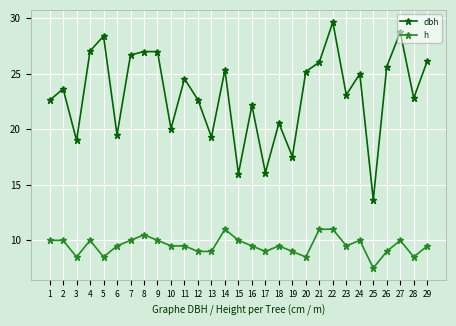

What is the sum of the dbh values at 27 and 17?

44.9